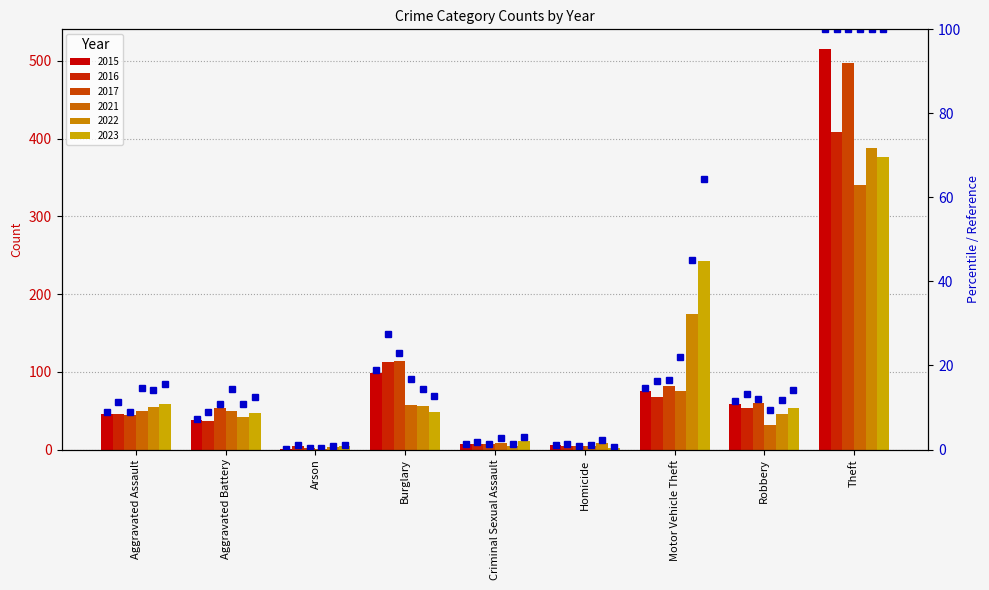

Between Aggravated Assault and Homicide, which is larger?

Aggravated Assault